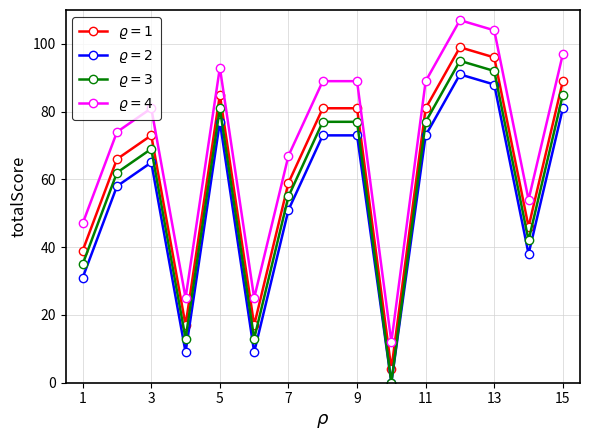

What is the maximum value shown in the chart?

107